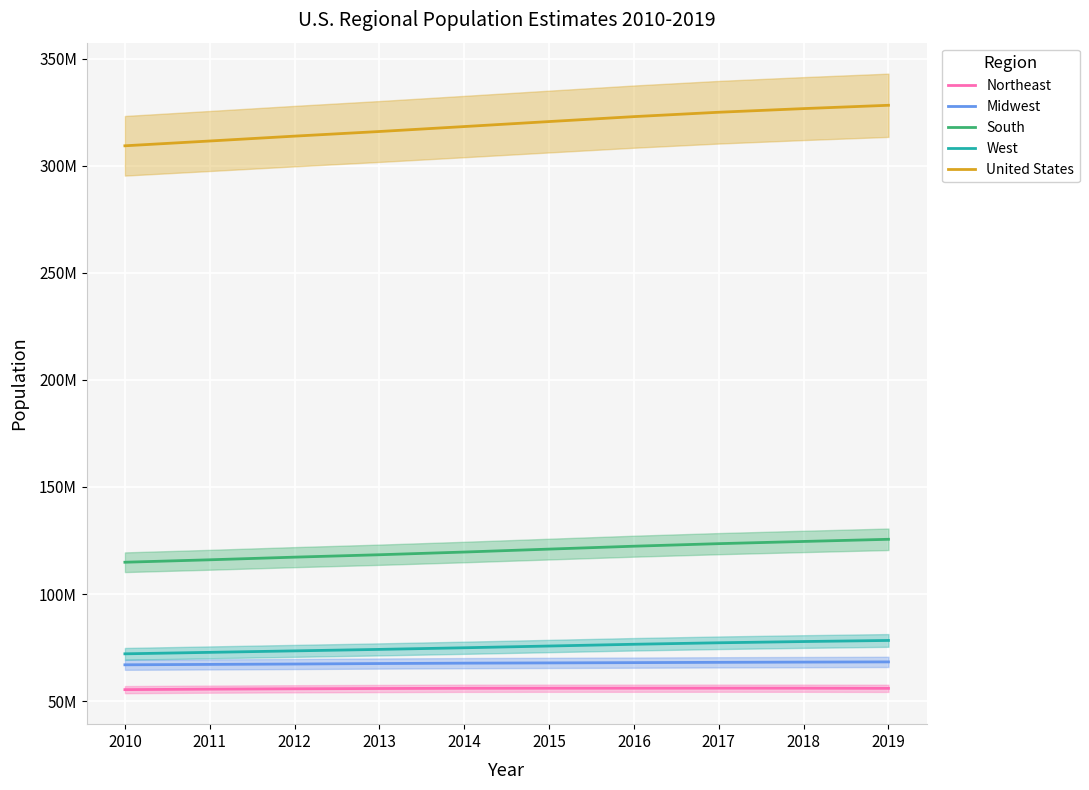

What is the value of the Midwest point at the 8th from the left?

68126781